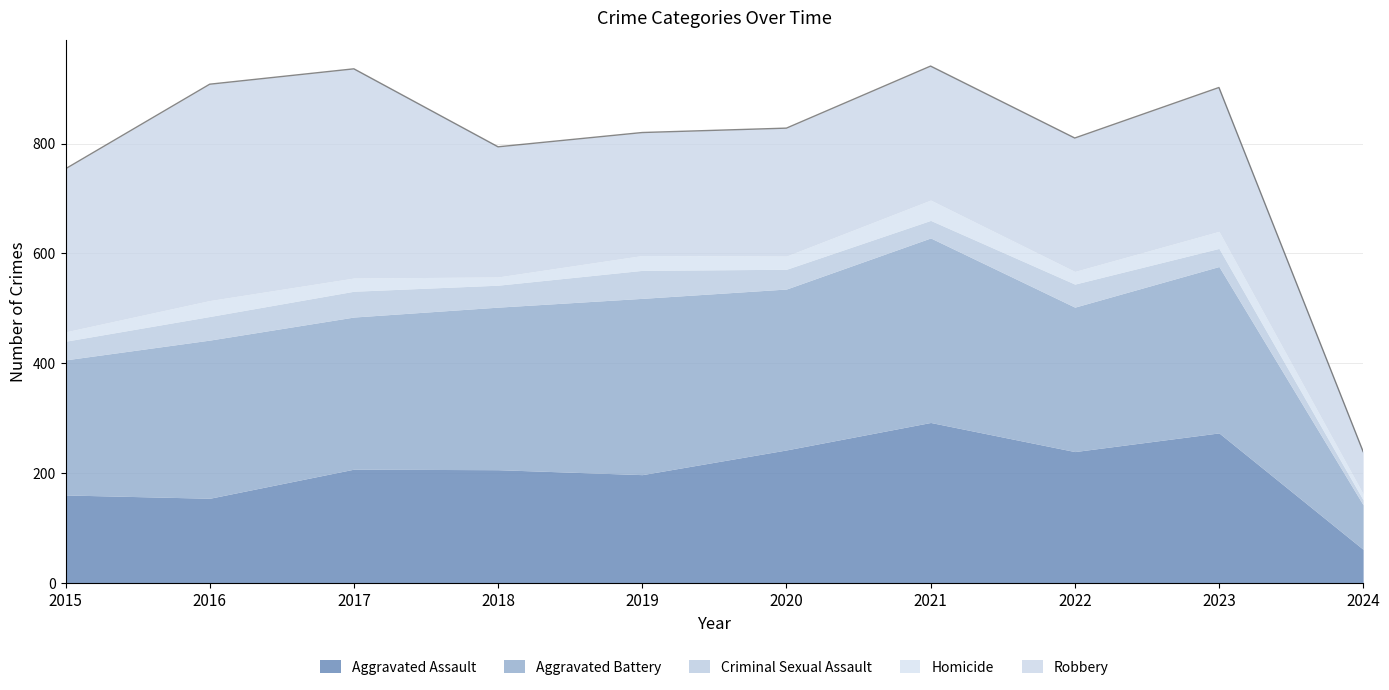

What is the approximate value of Criminal Sexual Assault at 2023, to the nearest 10?

30